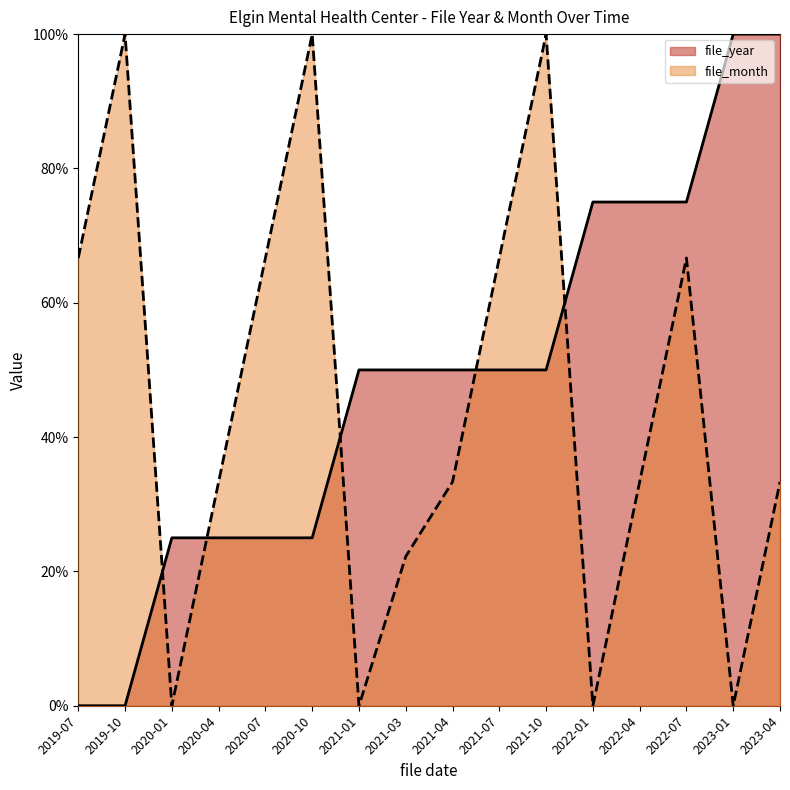

What is the total value across all series at 2022-04?

108.3